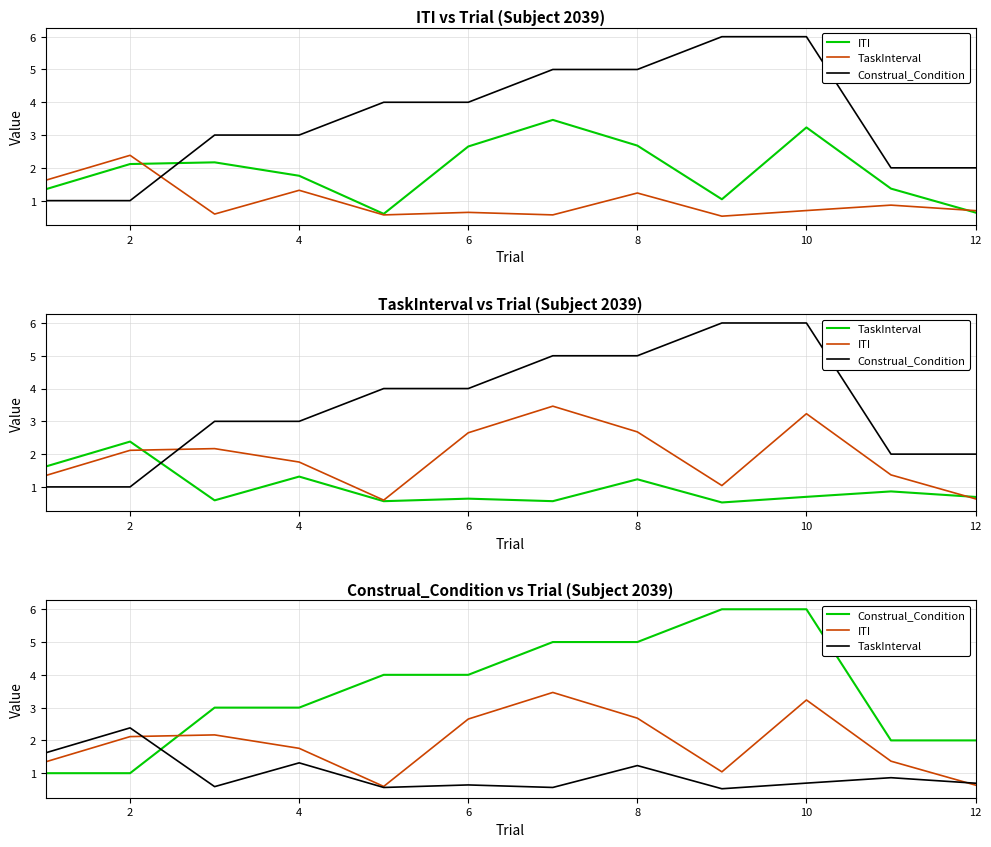

Reading right to left, what are all the values shown in this chart?

ITI: 0.6	1.4	3.2	1.0	2.7	3.5	2.7	0.6	1.8	2.2	2.1	1.3
TaskInterval: 0.7	0.9	0.7	0.5	1.2	0.6	0.6	0.6	1.3	0.6	2.4	1.6
Construal_Condition: 2.0	2.0	6.0	6.0	5.0	5.0	4.0	4.0	3.0	3.0	1.0	1.0